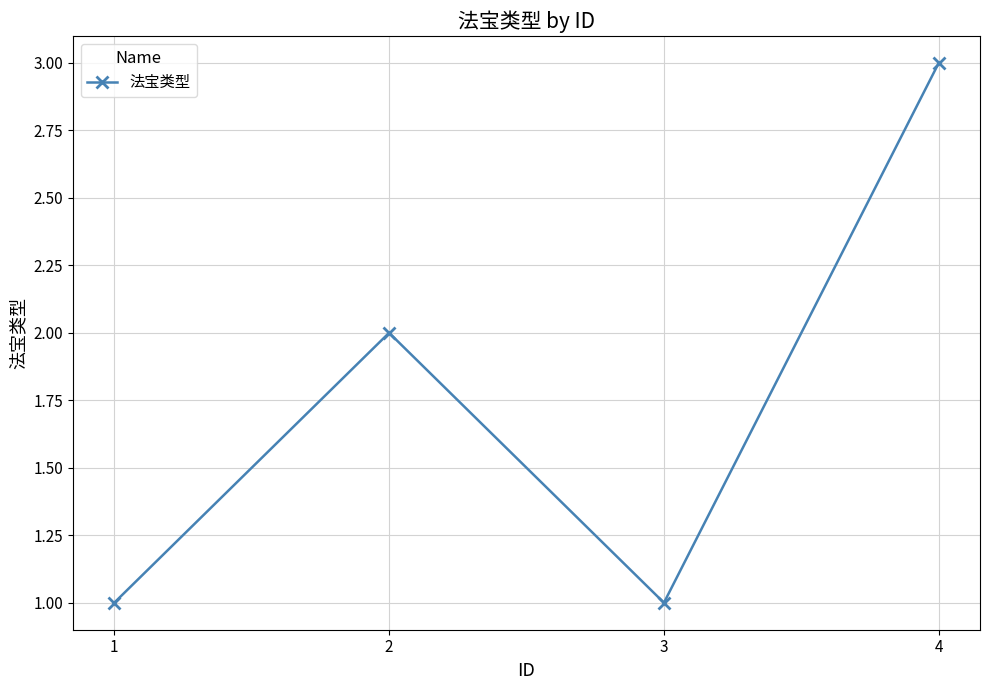

How many points are higher than both their immediate neighbors (excluding endpoints)?

1